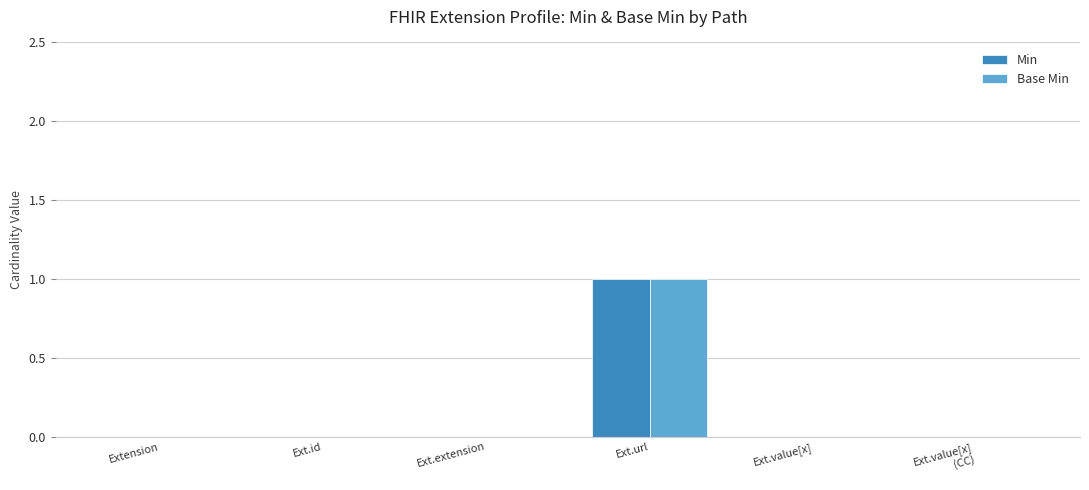

What is the greatest value displayed?

1